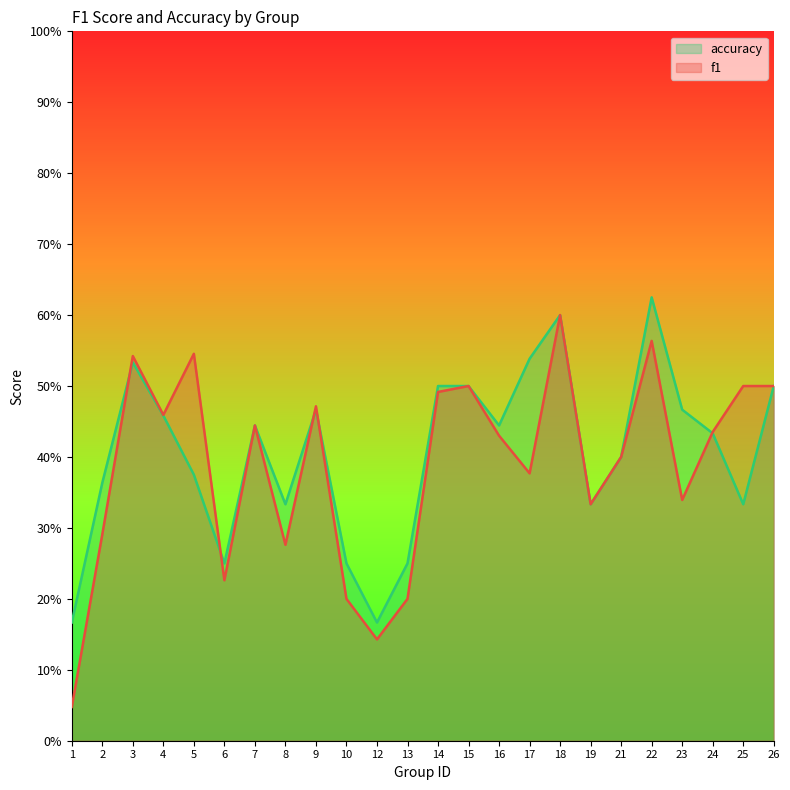

Reading left to right, list all the values displayed in this chart.

f1: 0.0	0.3	0.5	0.5	0.5	0.2	0.4	0.3	0.5	0.2	0.1	0.2	0.5	0.5	0.4	0.4	0.6	0.3	0.4	0.6	0.3	0.4	0.5	0.5
accuracy: 0.2	0.4	0.5	0.5	0.4	0.2	0.4	0.3	0.5	0.2	0.2	0.2	0.5	0.5	0.4	0.5	0.6	0.3	0.4	0.6	0.5	0.4	0.3	0.5